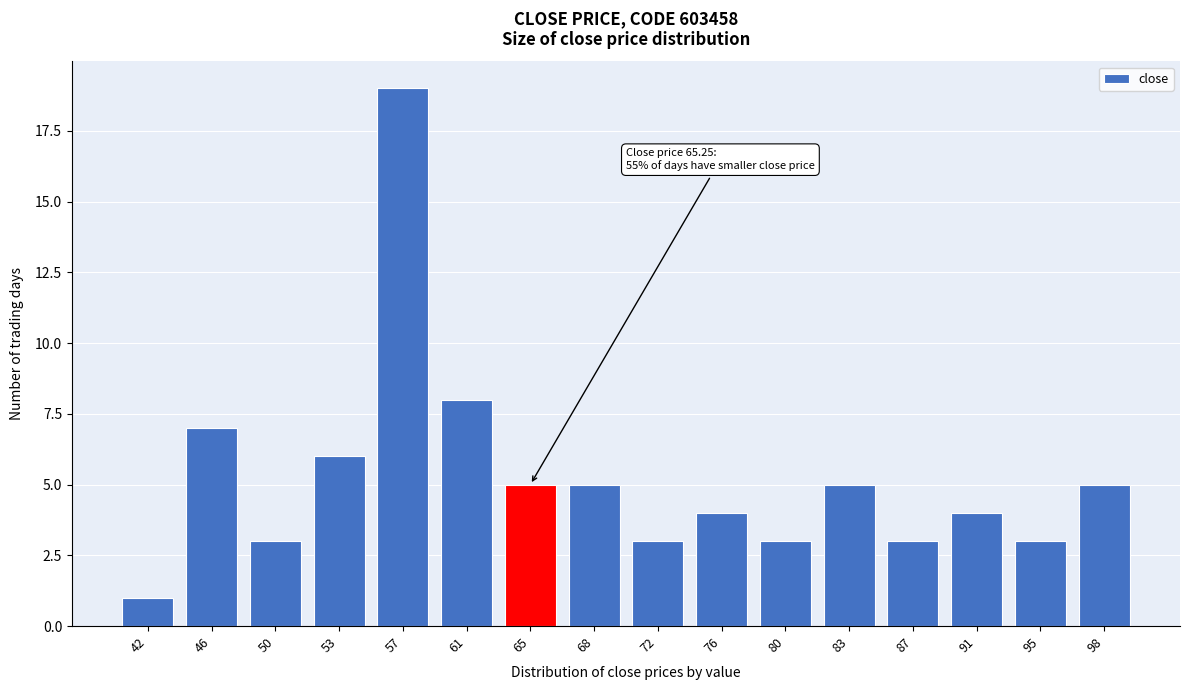

Reading right to left, what are all the values shown in this chart?

5	3	4	3	5	3	4	3	5	5	8	19	6	3	7	1